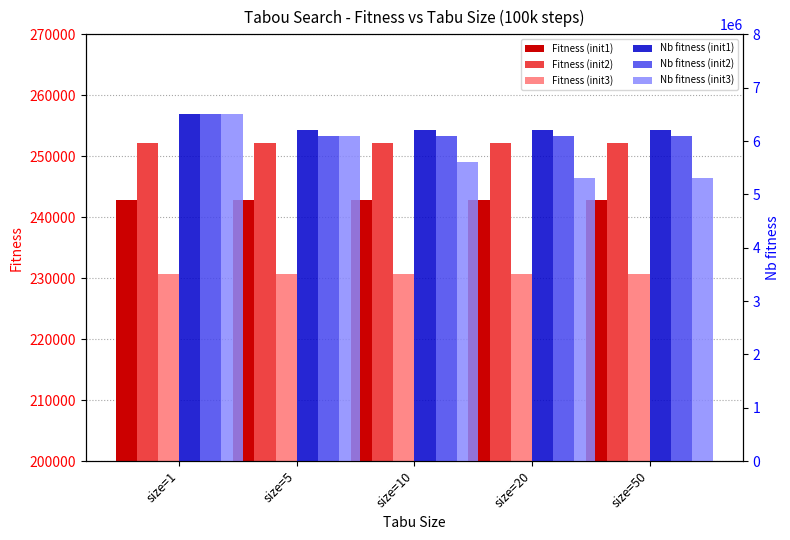

Which series changed the most between size=5 and size=20?

Nb fitness (init3)